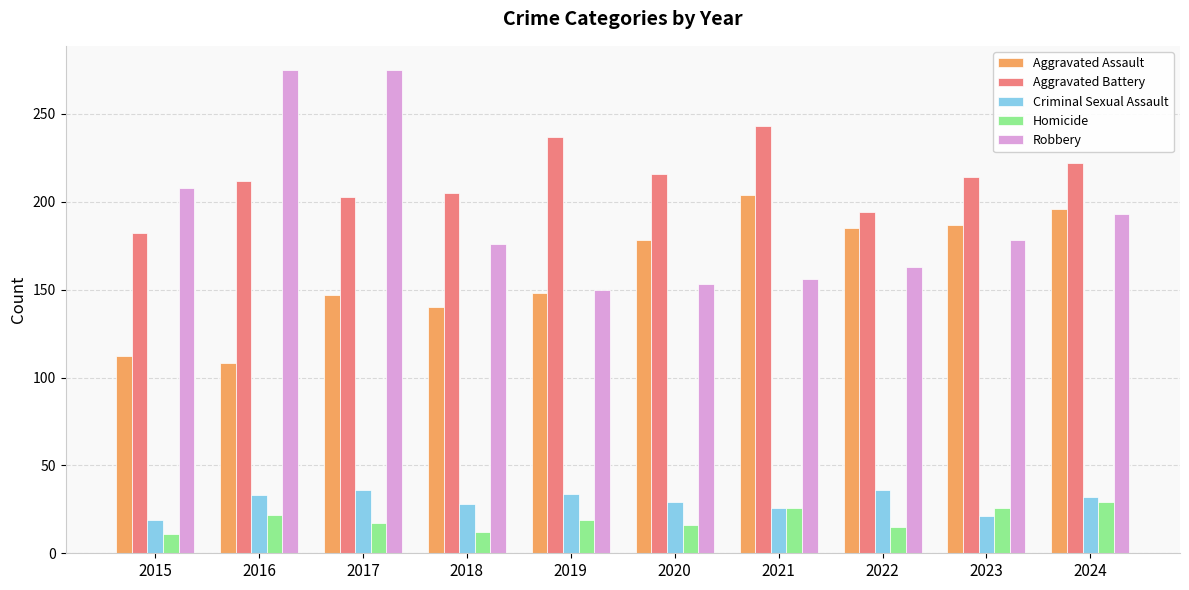

The Criminal Sexual Assault series shows 15 at 2018. True or false?

False